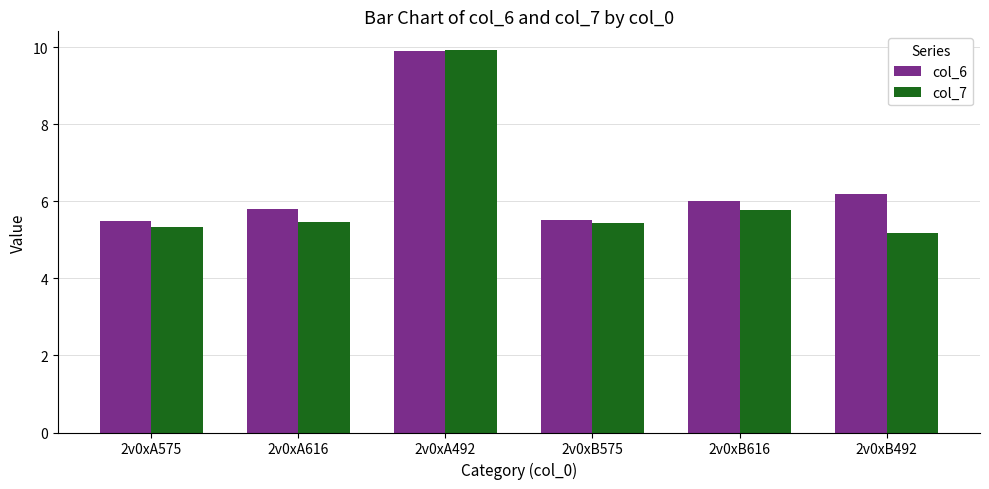

What is the total value across all series at 2v0xB575?

11.0